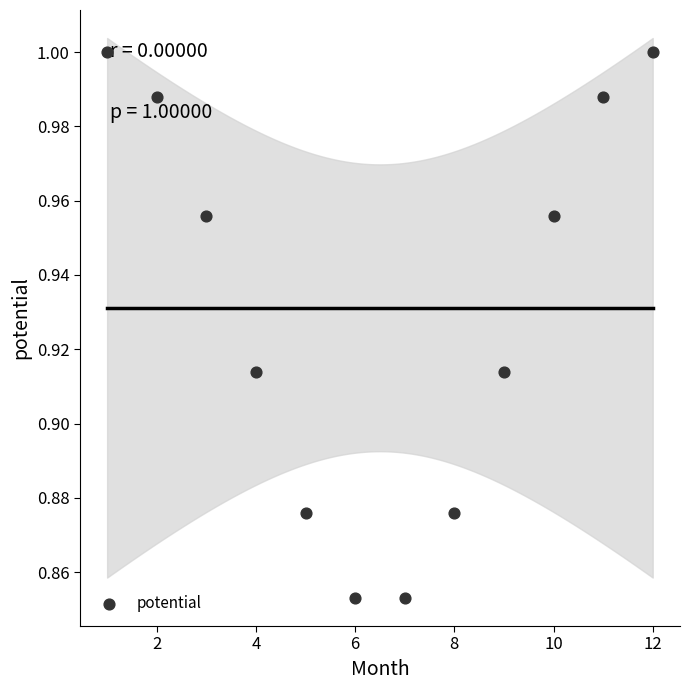

What is the range of X values (max minus min)?

11.0